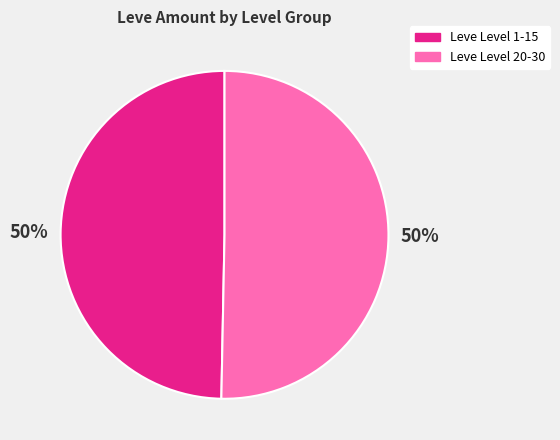

To the nearest percent, what is the average slice percentage?

50%